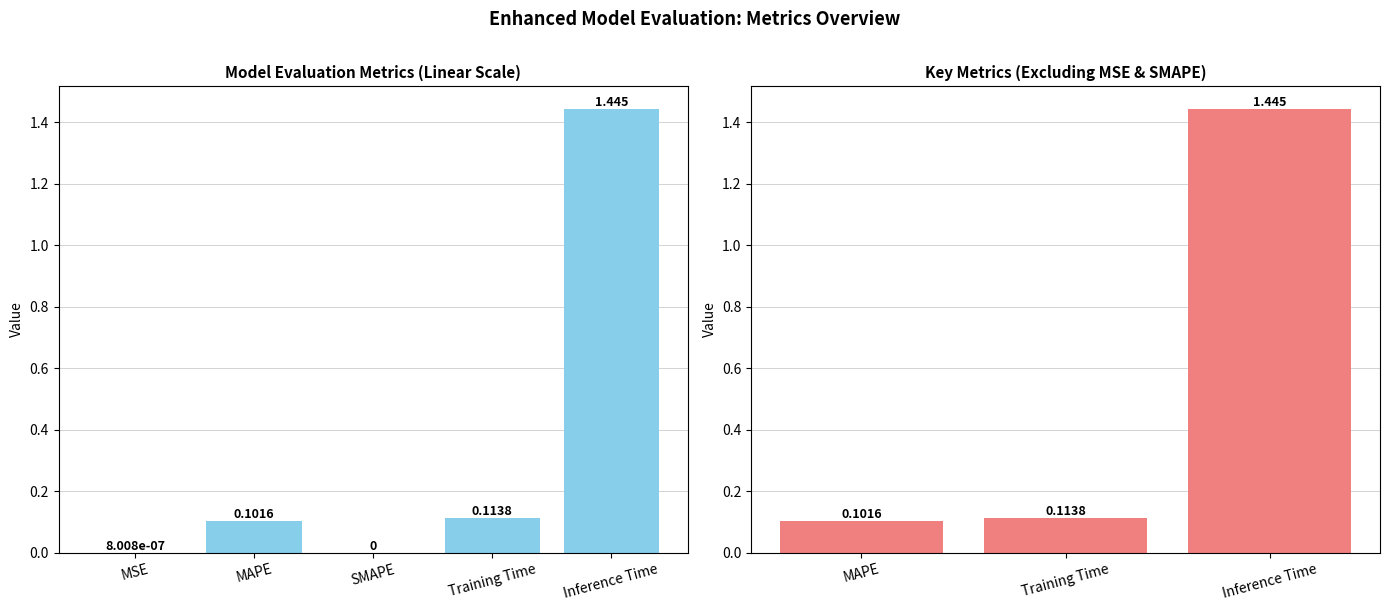

Reading left to right, extract all data points from this chart.

0.1	0.1	1.4